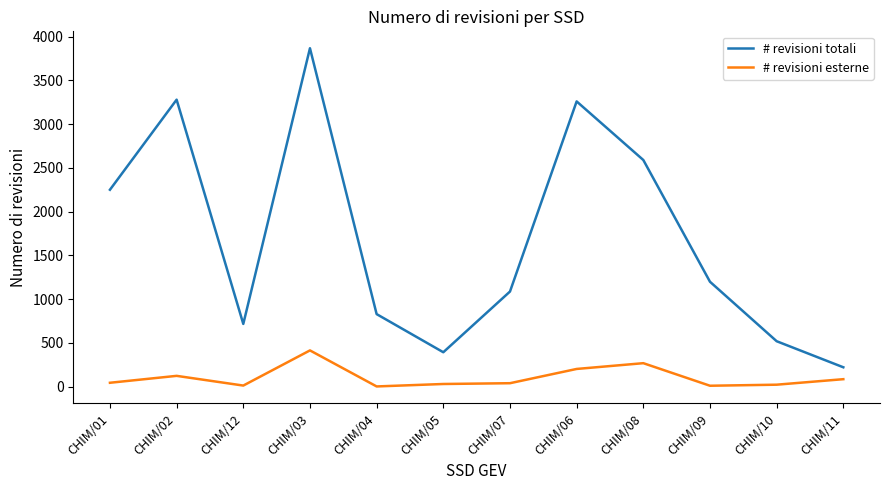

What are all the series names shown in the legend?

# revisioni totali, # revisioni esterne